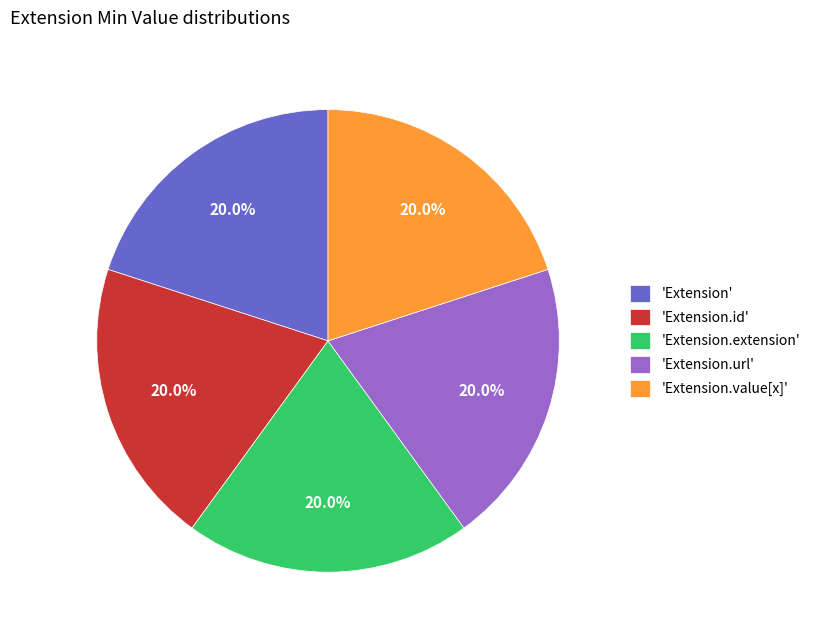

What percentage do 'Extension.url' and 'Extension.id' together represent?

40.0%